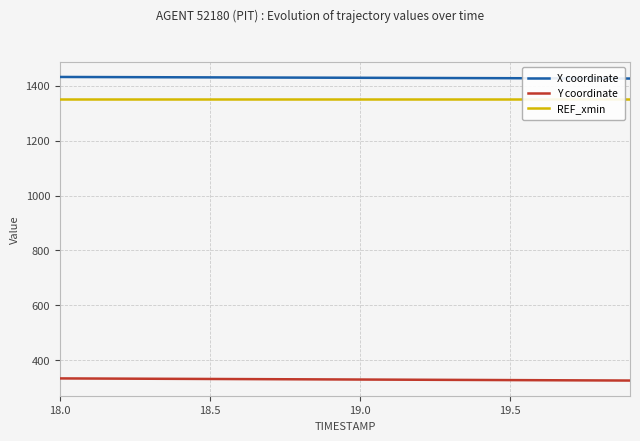

At how many categories does at least one series exceed 1303?

20